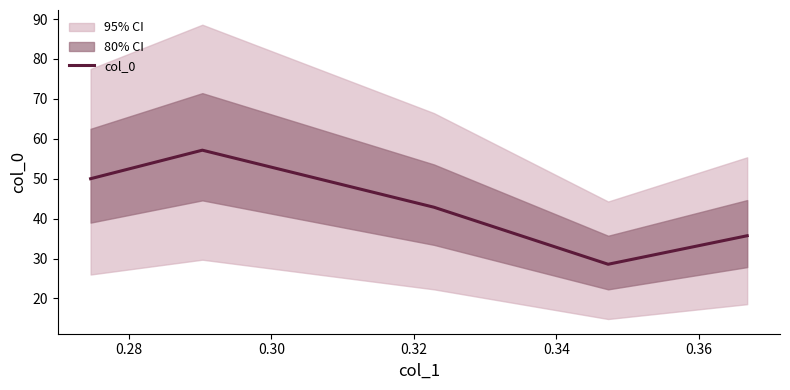

What is the maximum value for col_0?

57.1